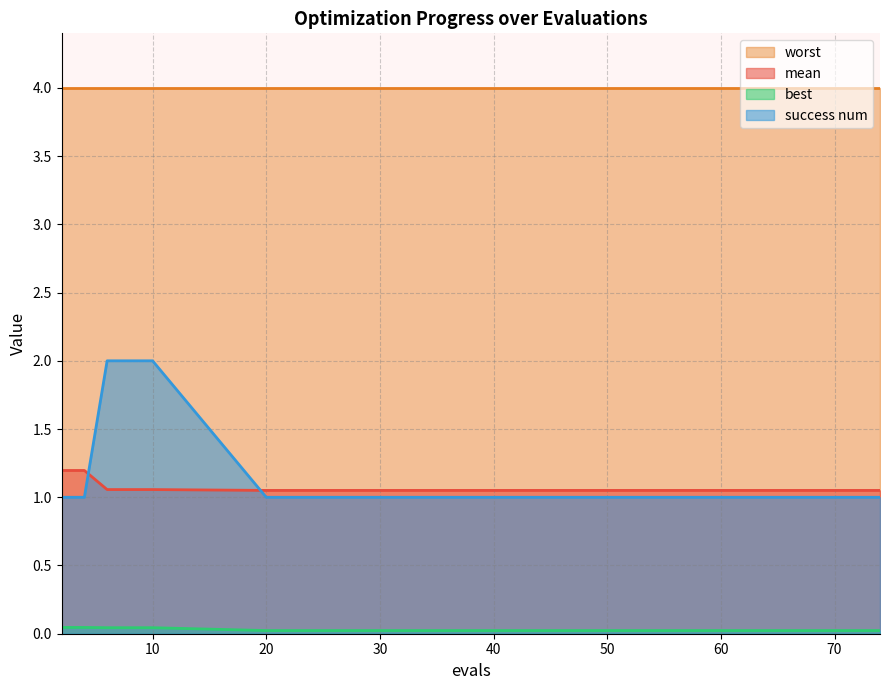

What is the maximum value shown in the chart?

4.0